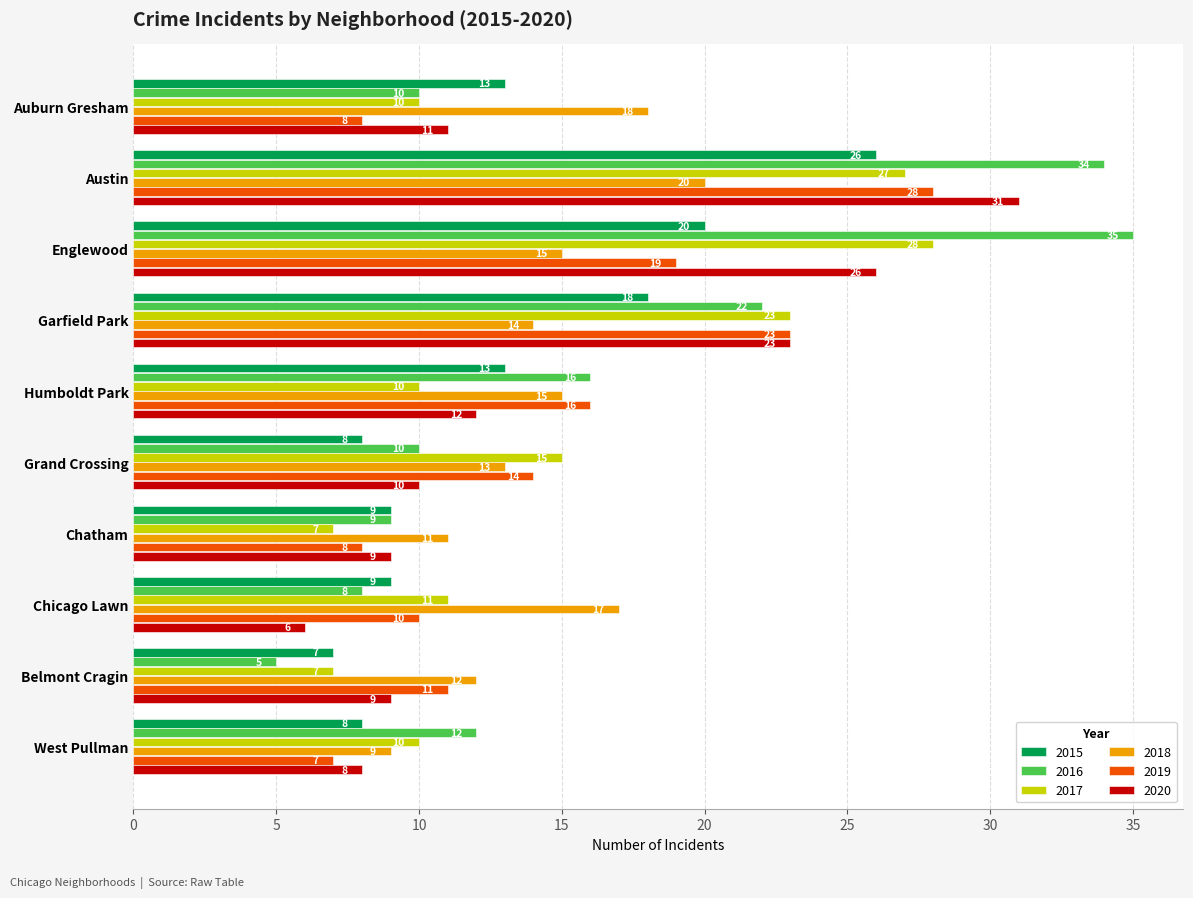

Is it true that 2018 equals 18 at Auburn Gresham?

True